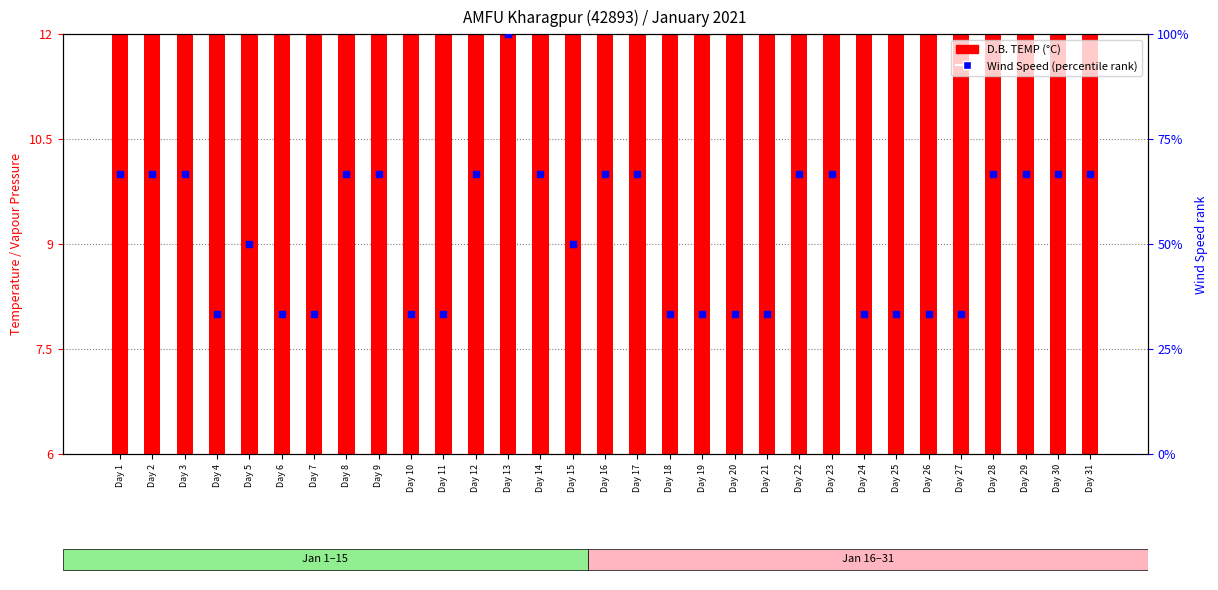

What is the total value across all series at Day 28?

78.3